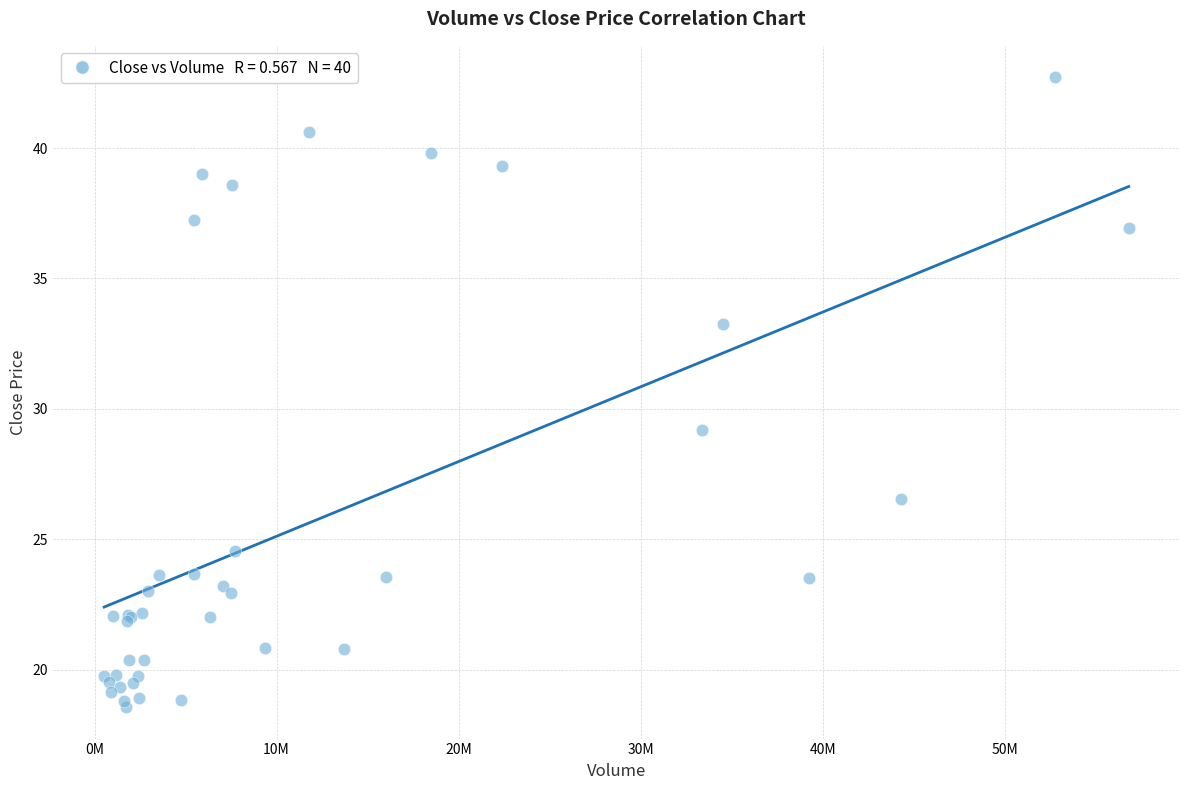

What Y value in the scatter plot is closest to 30?

29.2